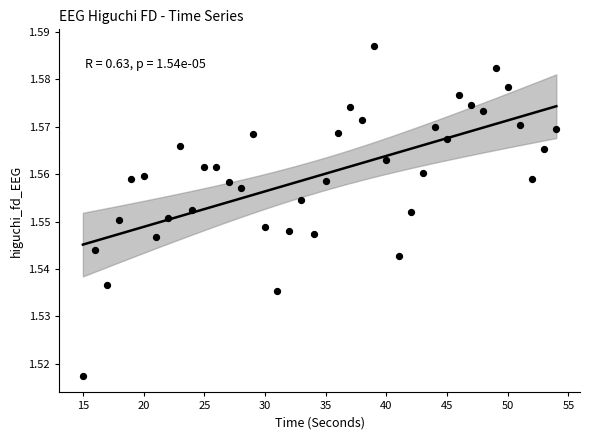

What is the range of X values (max minus min)?

39.0